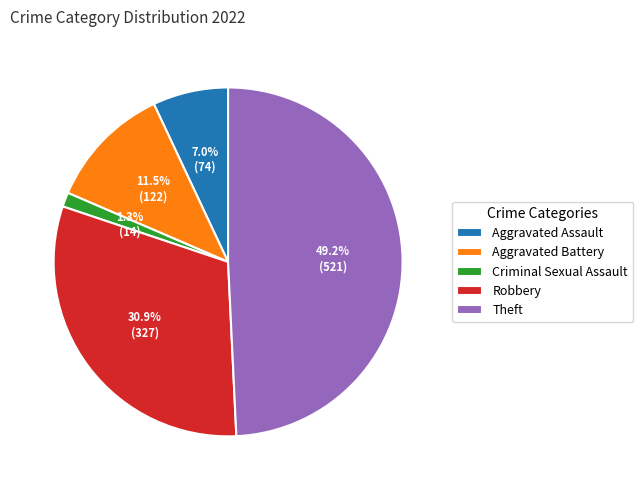

Which slice is the largest?

Theft